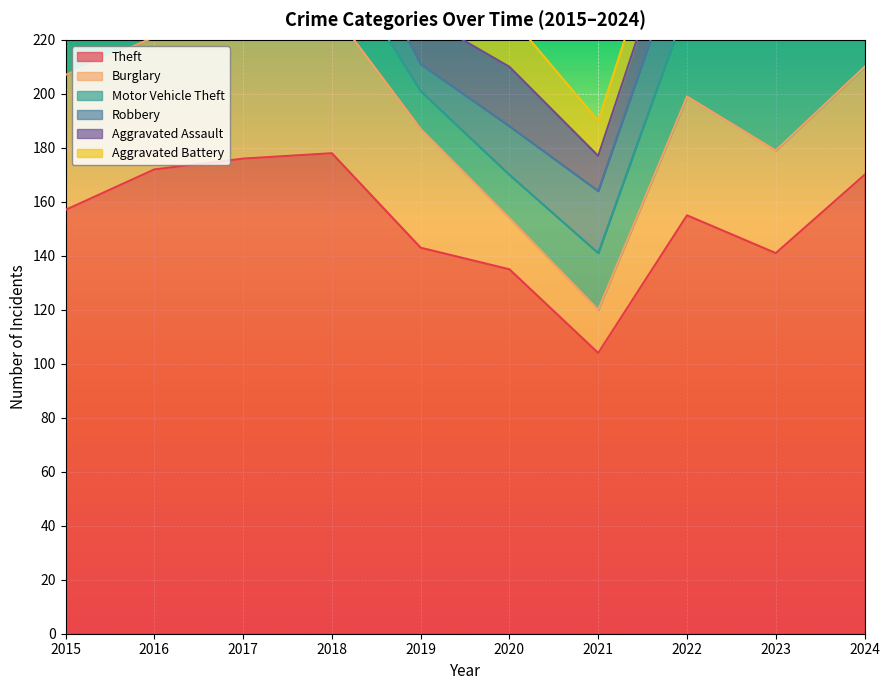

How many lines are shown in the chart?

6